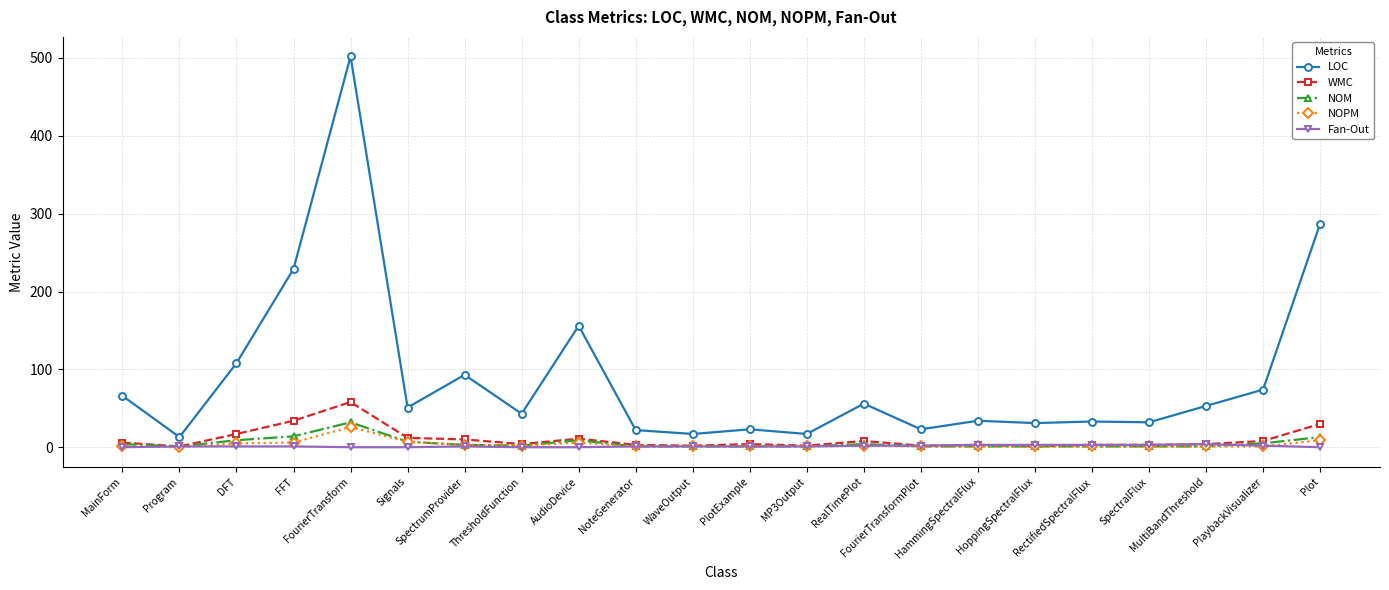

What is the sum of all Fan-Out values?

30